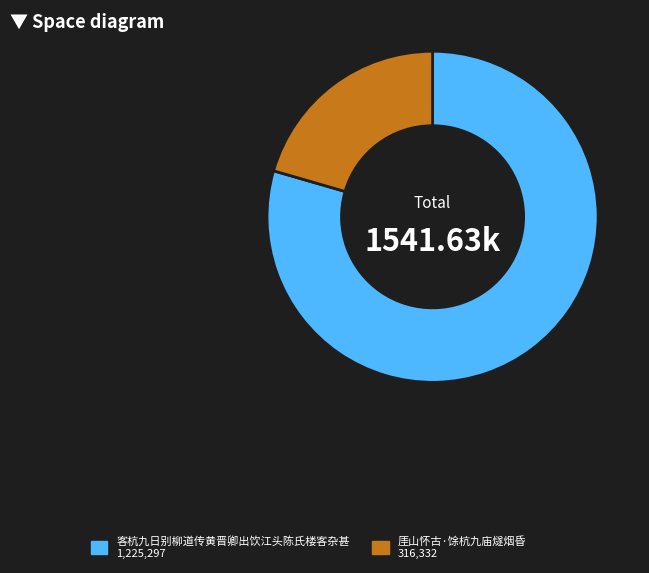

Is the sum of 厓山怀古·馀杭九庙燧烟昏 and 客杭九日别柳道传黄晋卿出饮江头陈氏楼客杂甚 greater than half?

Yes